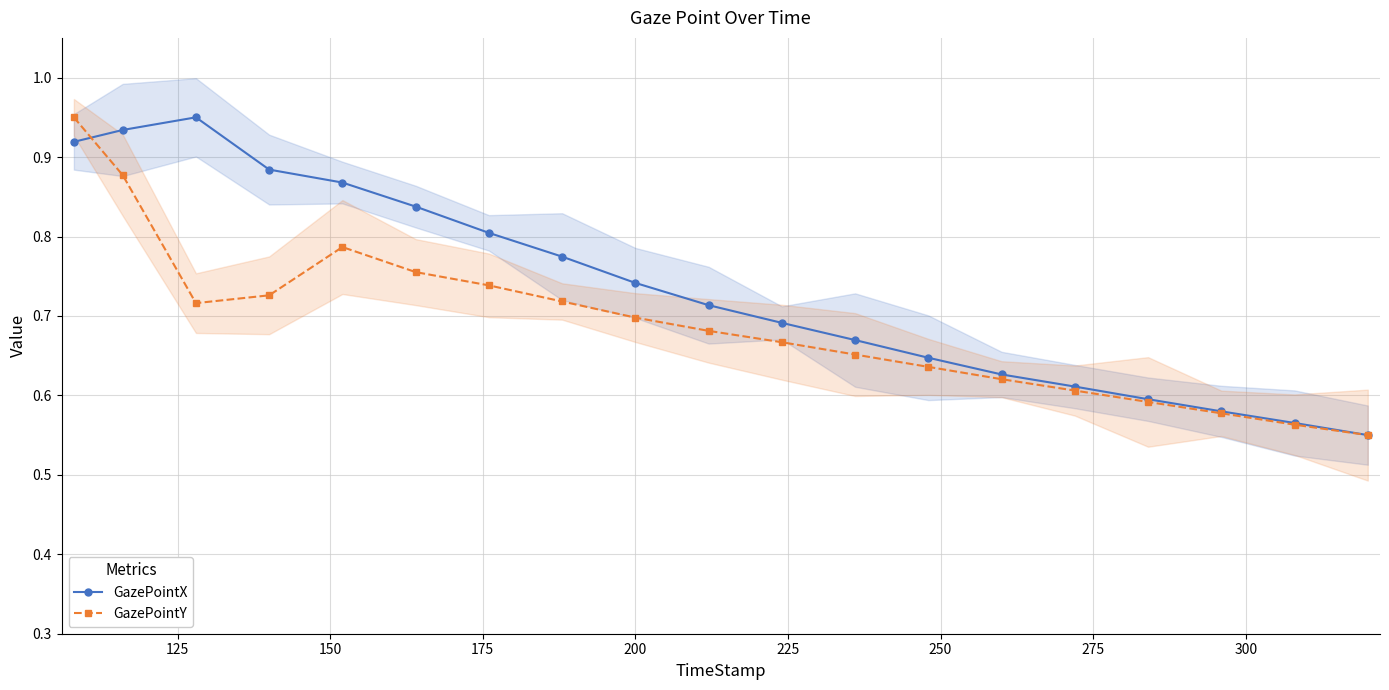

What is the average value of the GazePointX series?

0.7